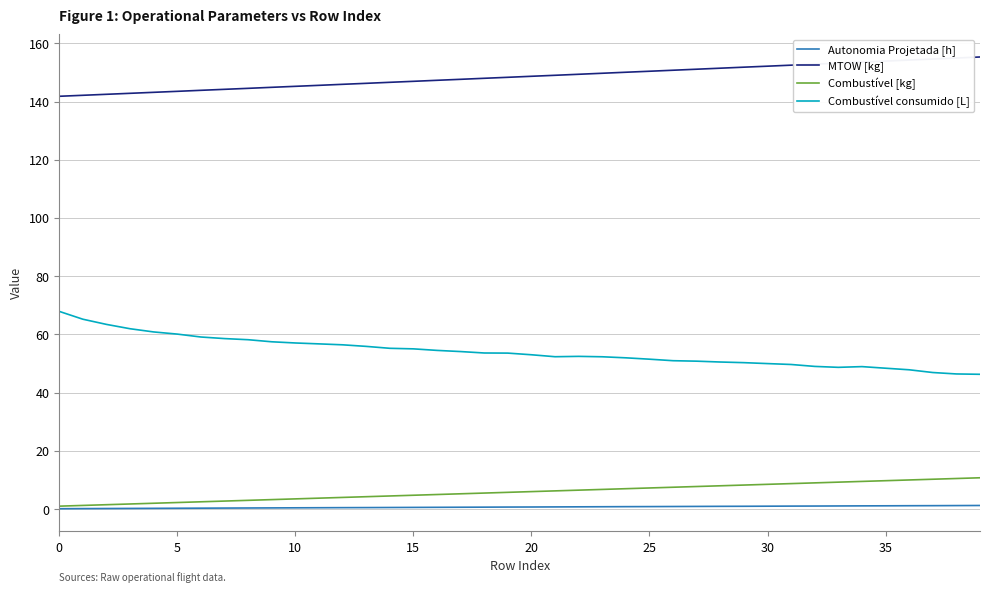

Which series has the largest total across all categories?

MTOW [kg]